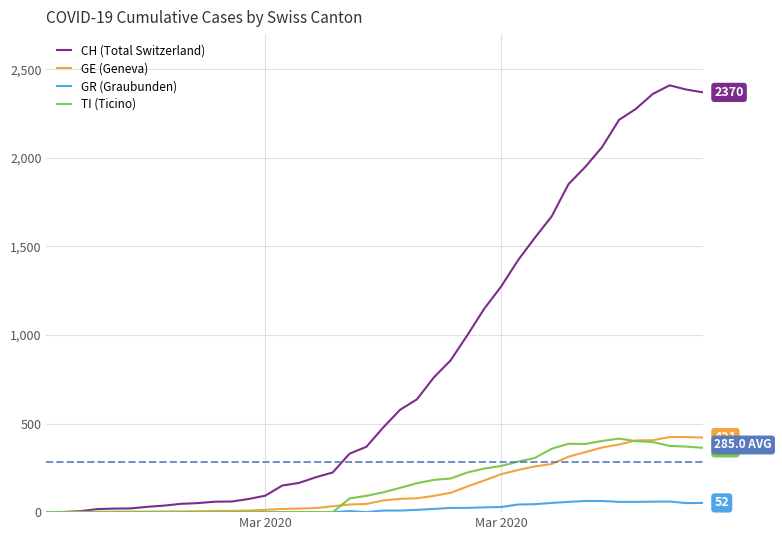

What is the maximum value shown in the chart?

2410